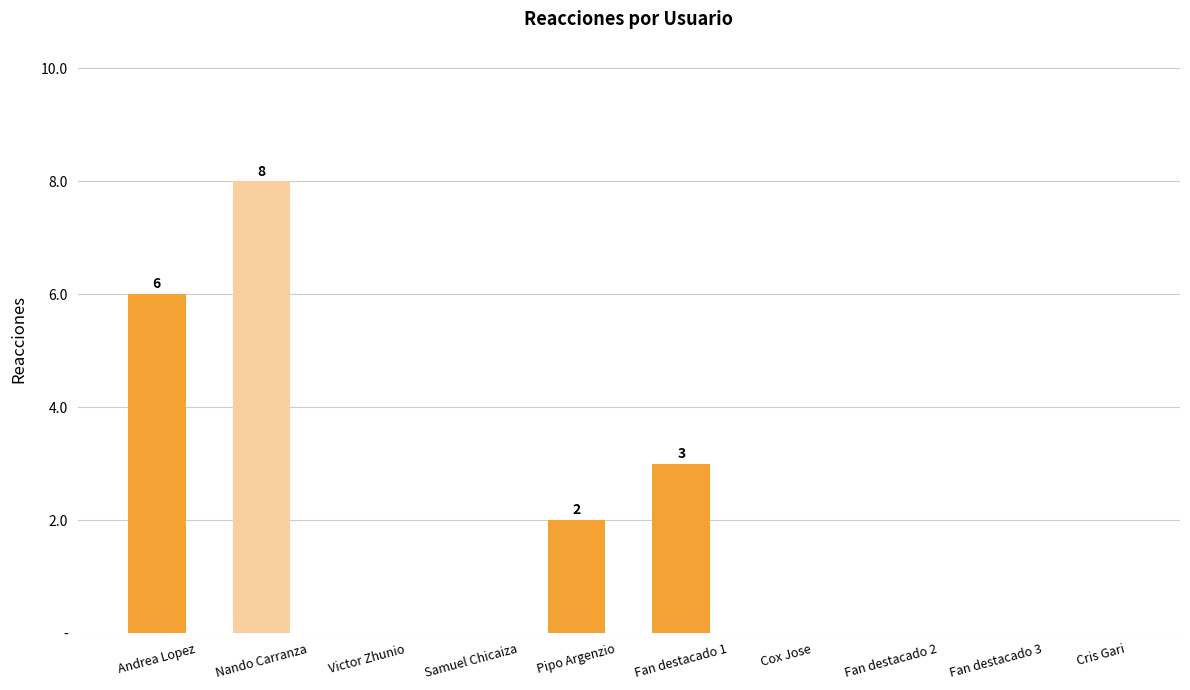

Are the bars horizontal?

No